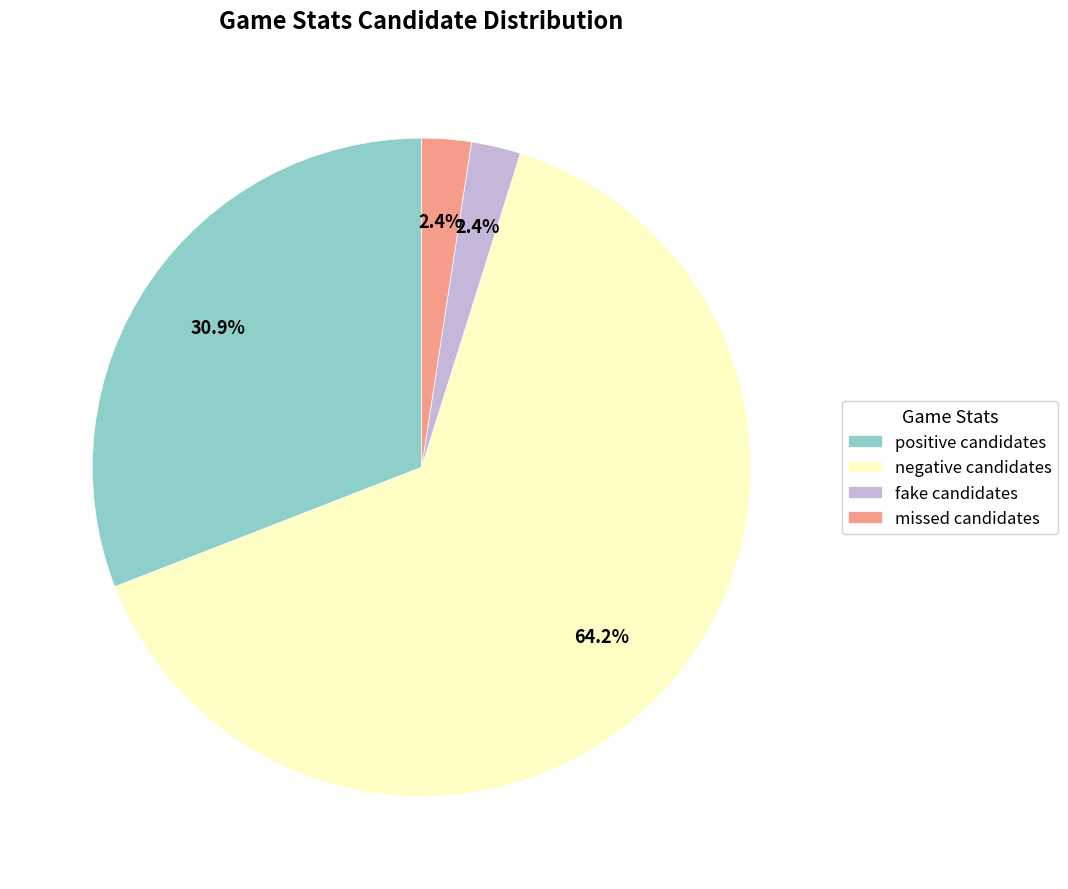

What is the largest slice in the pie chart?

negative candidates